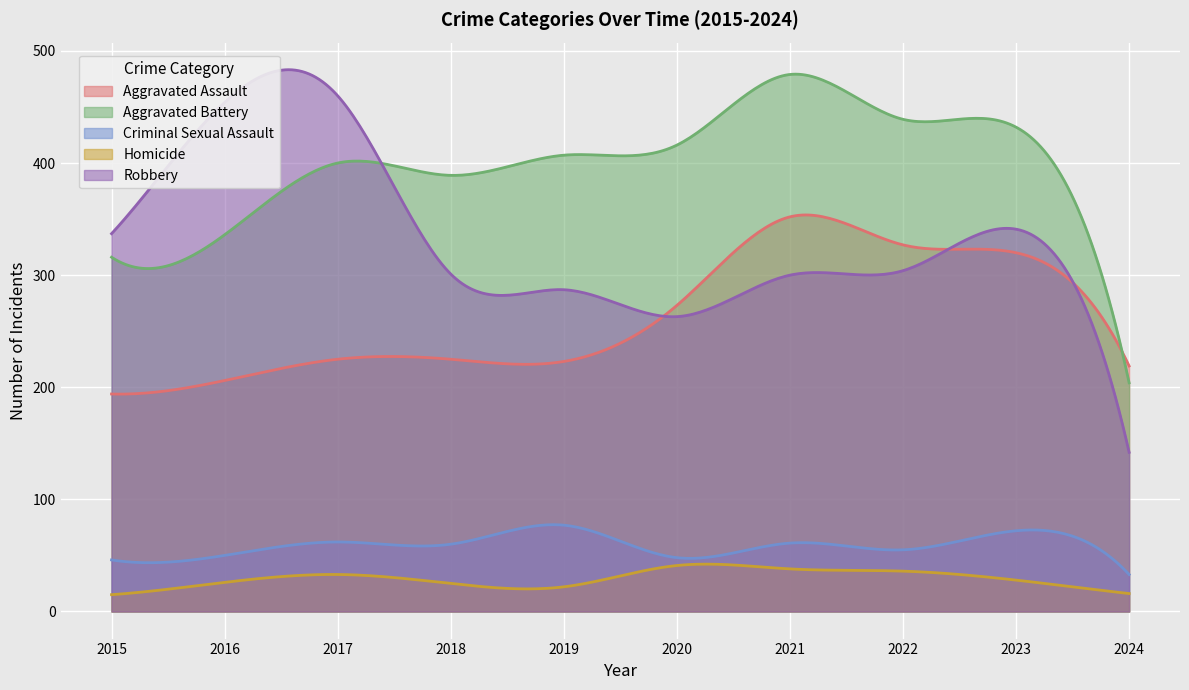

At which category is the sum across all series the highest?

2021